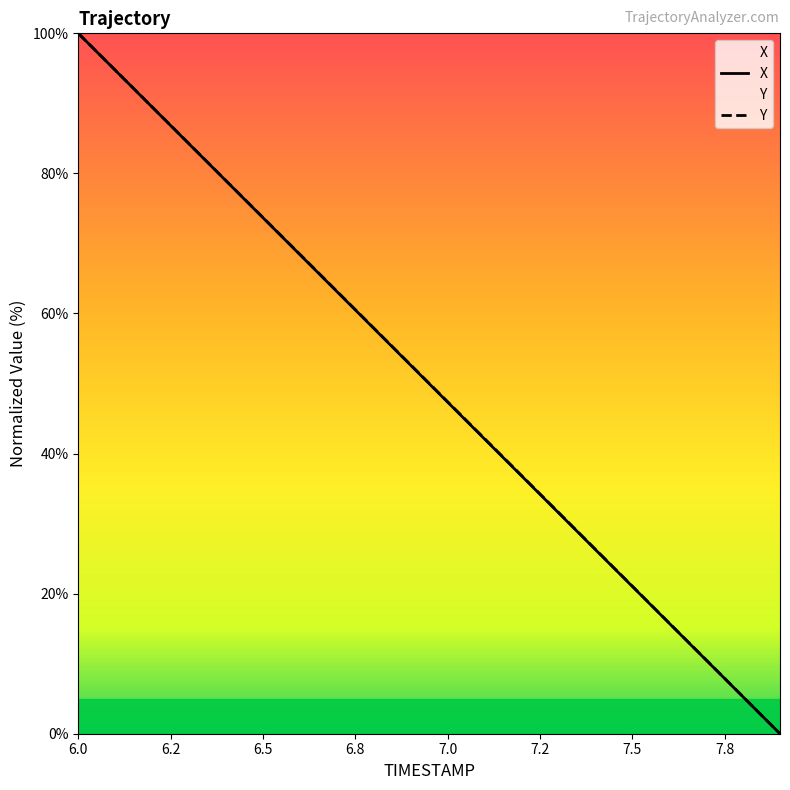

The X series shows 73.7 at 6.5. True or false?

True